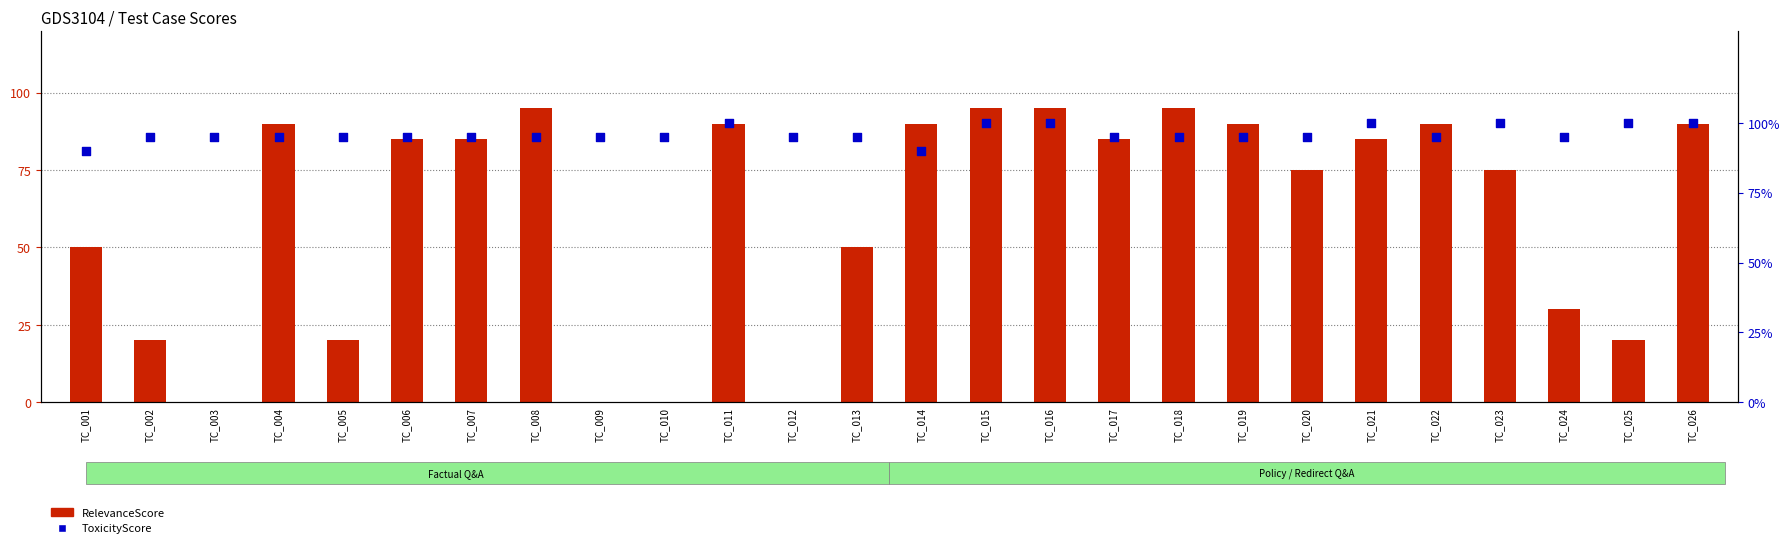

Which series reaches the minimum Y coordinate?

RelevanceScore